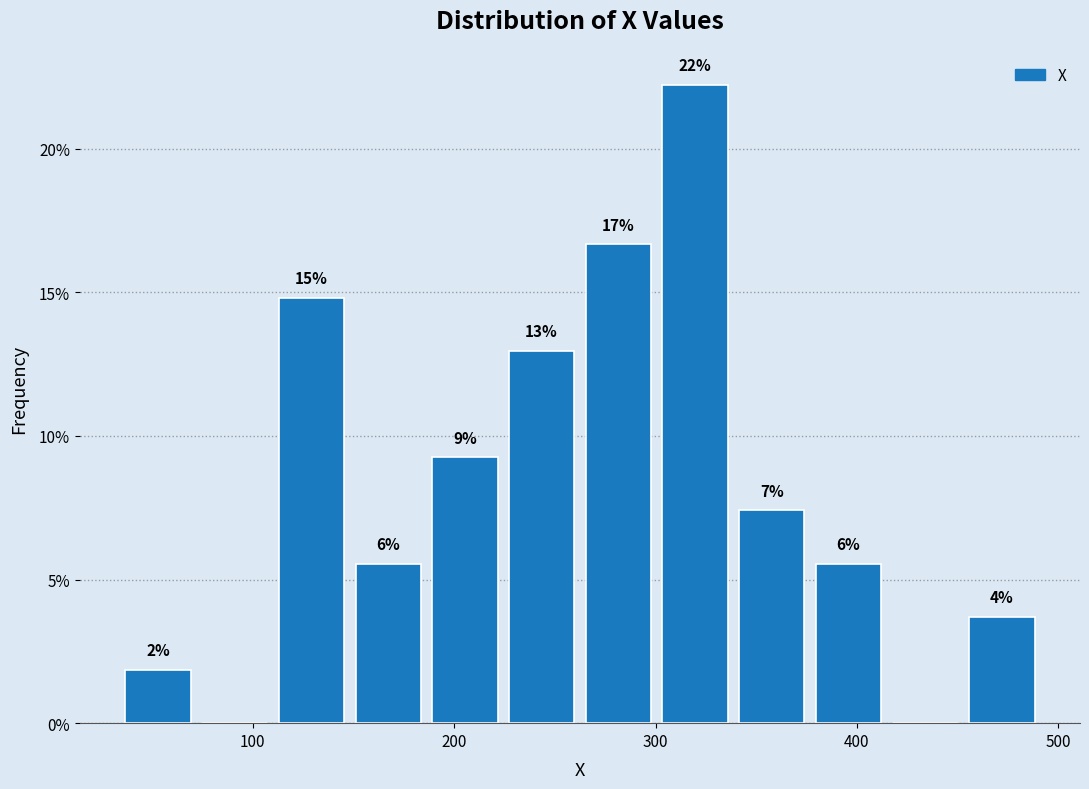

Around what value on the x-axis is the tallest bar? Give the approximate position of its centre, as read against the axis.

320